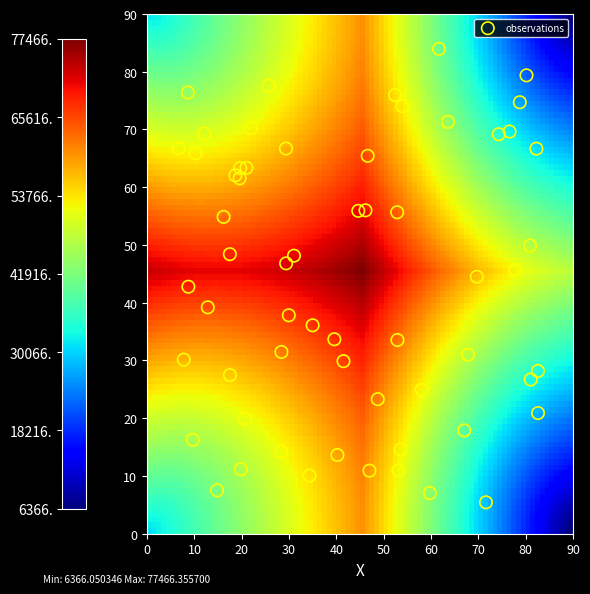

How many points are shown in the scatter plot?

60